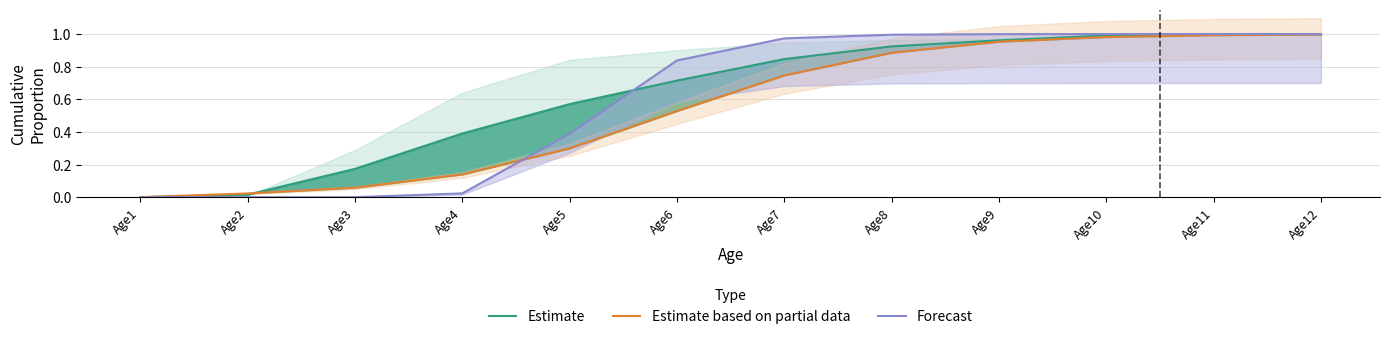

True or false: Estimate has more than 0 points higher than both neighbors.

False